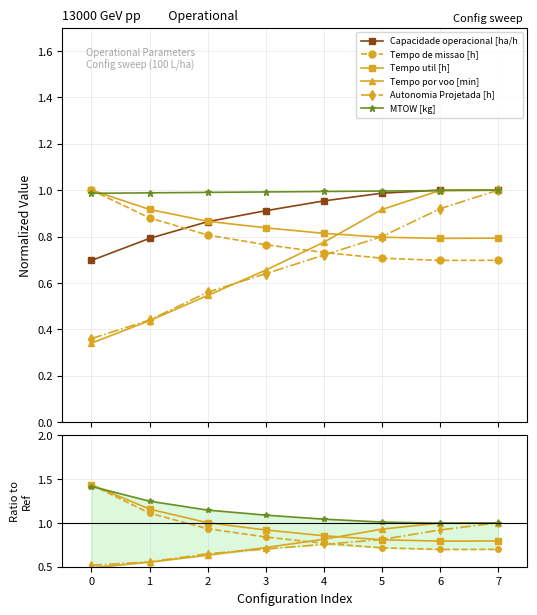

What is the average value of the Autonomia Projetada [h] series?

0.7